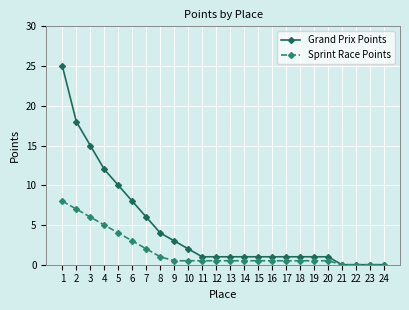

True or false: Sprint Race Points has a value of 0.0 at 23.

True